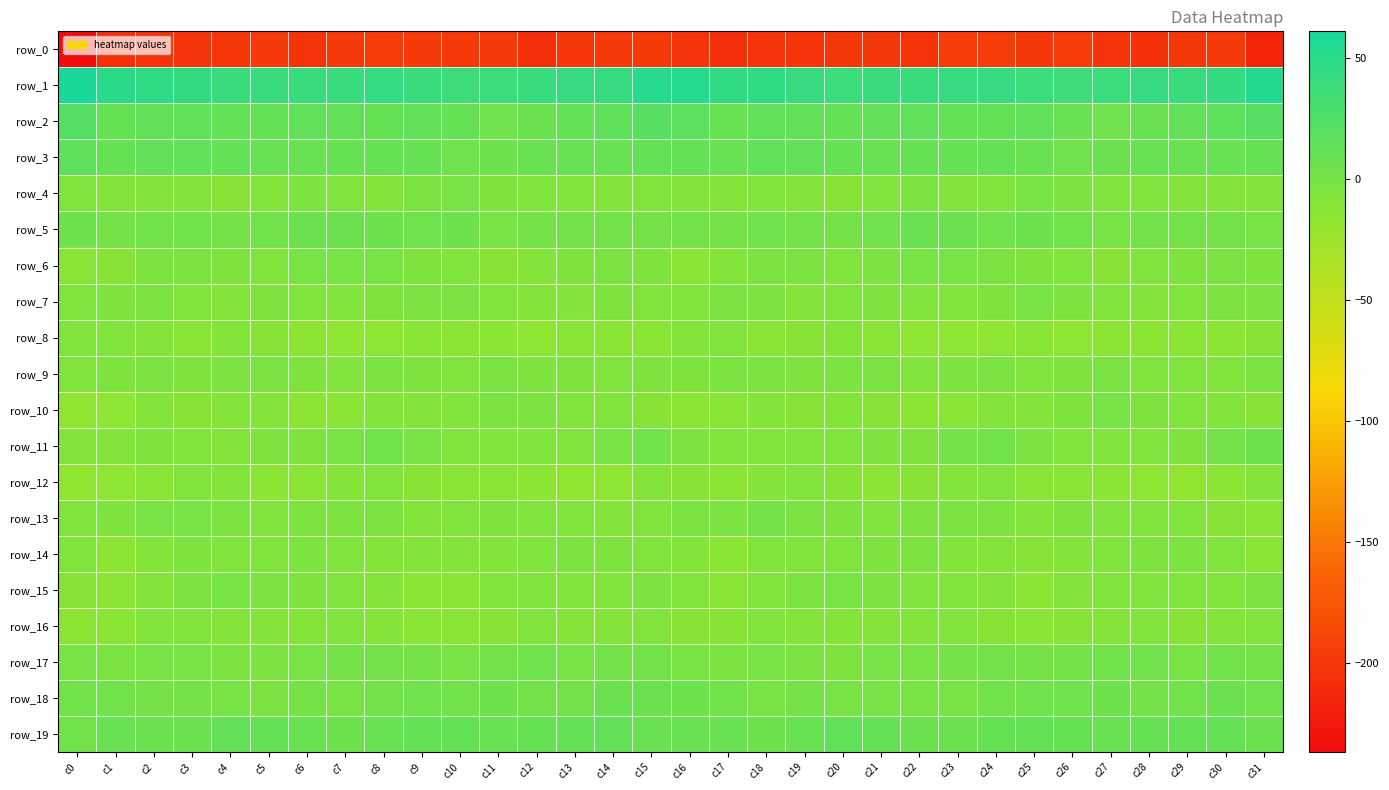

True or false: row_2 has a value of 3.6 at c25.

False